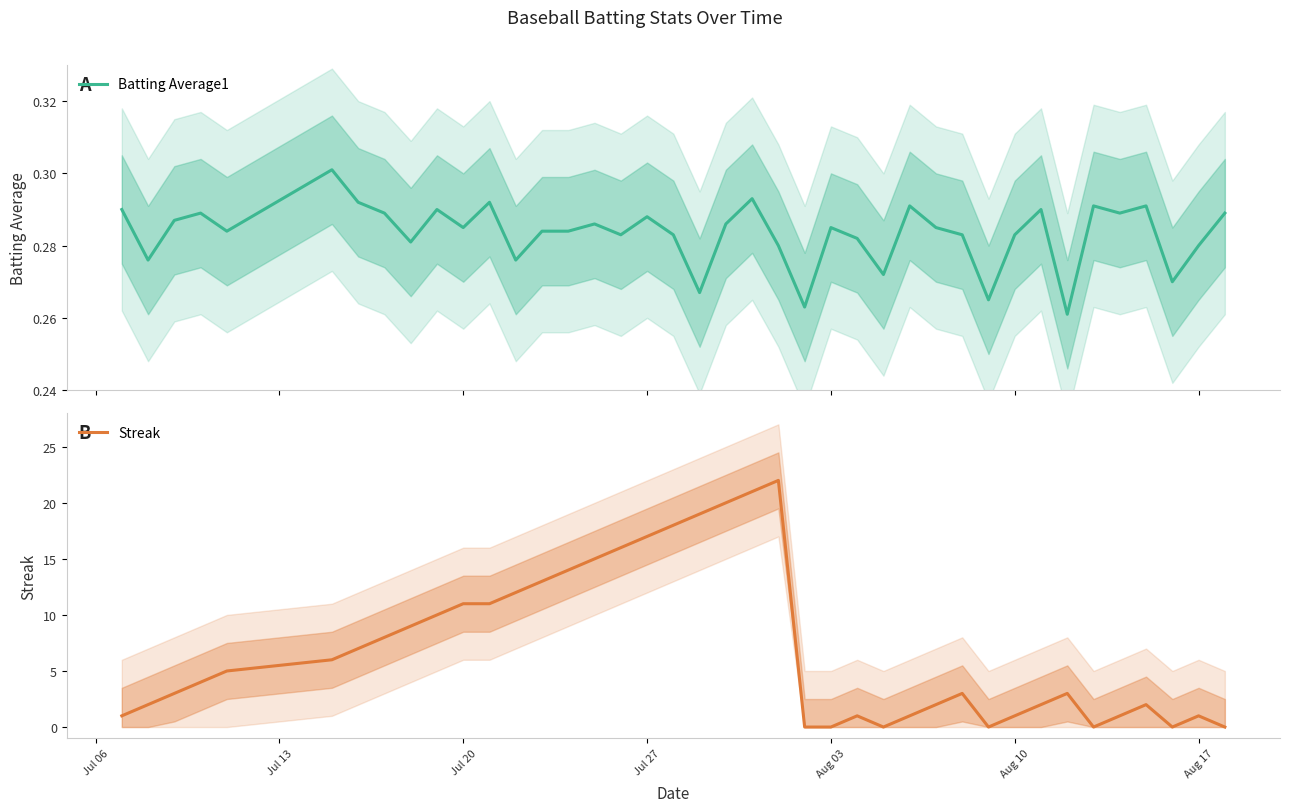

How many interior local valleys does the Batting Average1 series have?

13